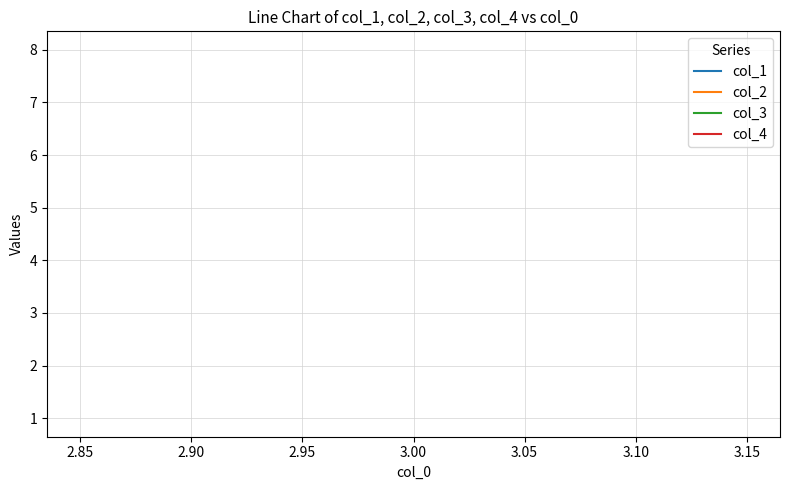

What is the smallest value displayed?

1